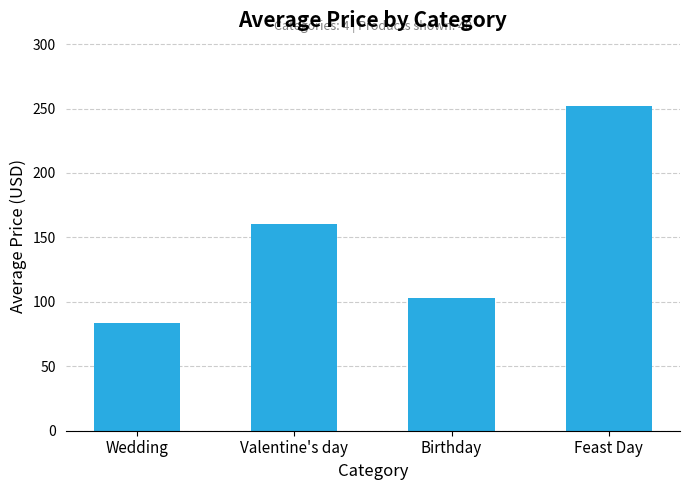

List the labels in order of value, smallest first.

Wedding, Birthday, Valentine's day, Feast Day